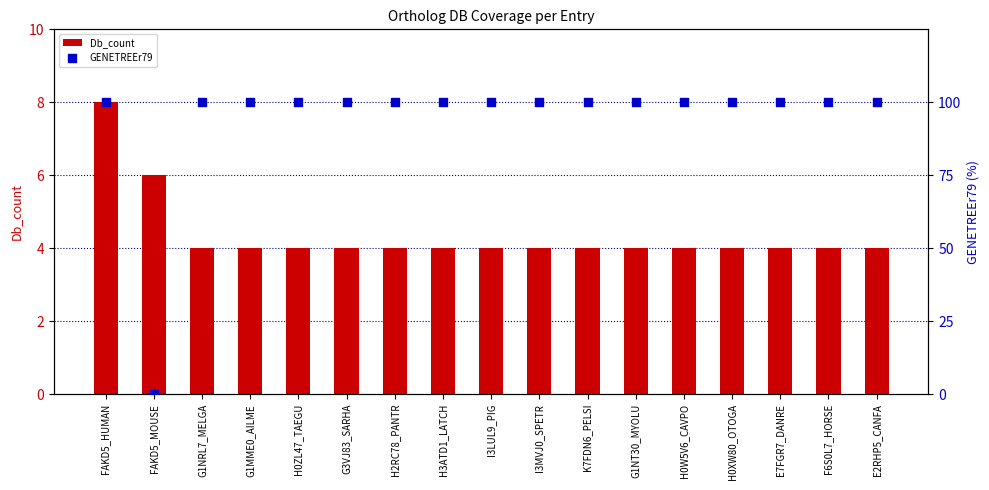

At which category is the sum across all series the highest?

FAKD5_HUMAN